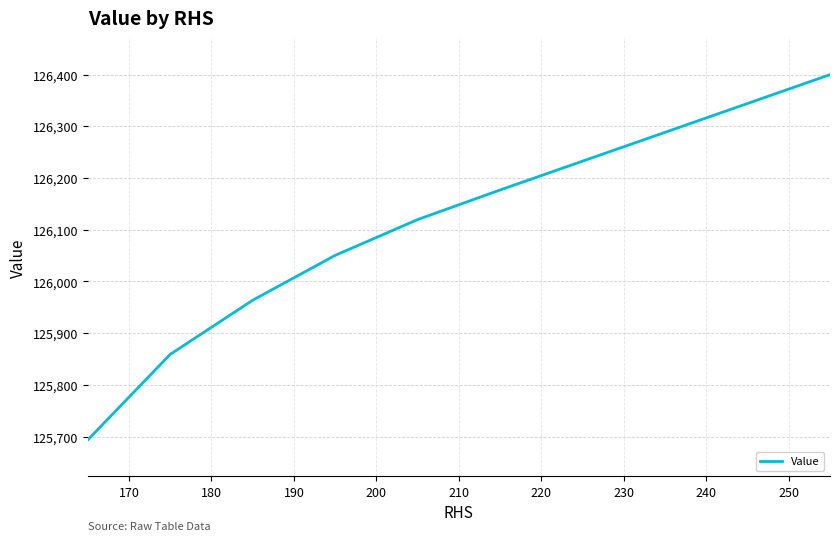

Reading left to right, transcribe all the data shown in this chart.

125693.5	125859.0	125963.7	126050.4	126119.7	126176.9	126232.7	126288.4	126344.2	126400.0